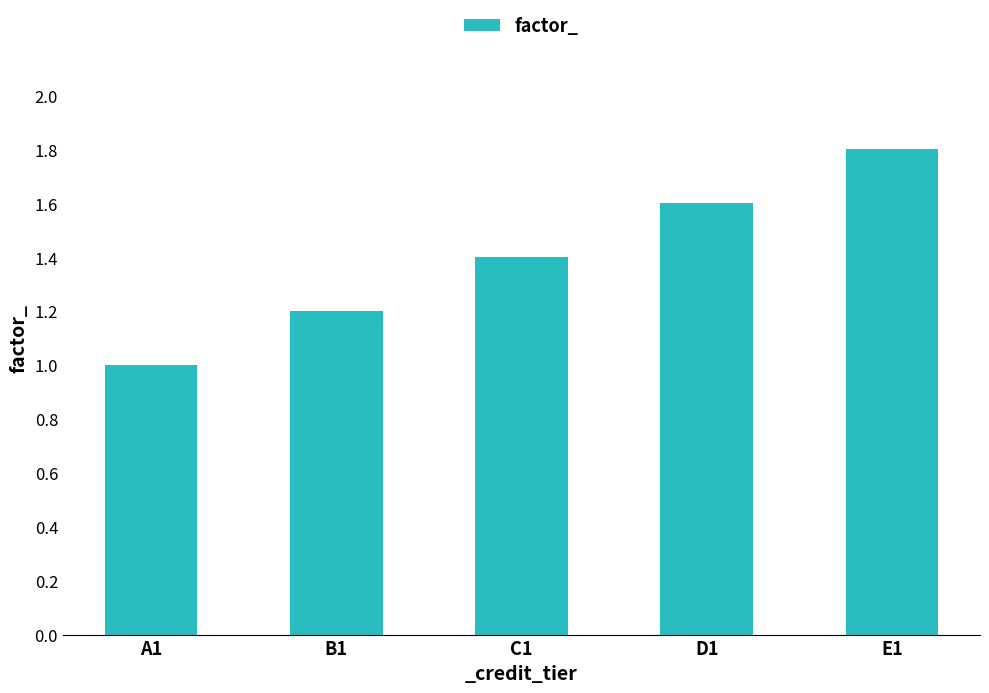

Are the bars horizontal?

No